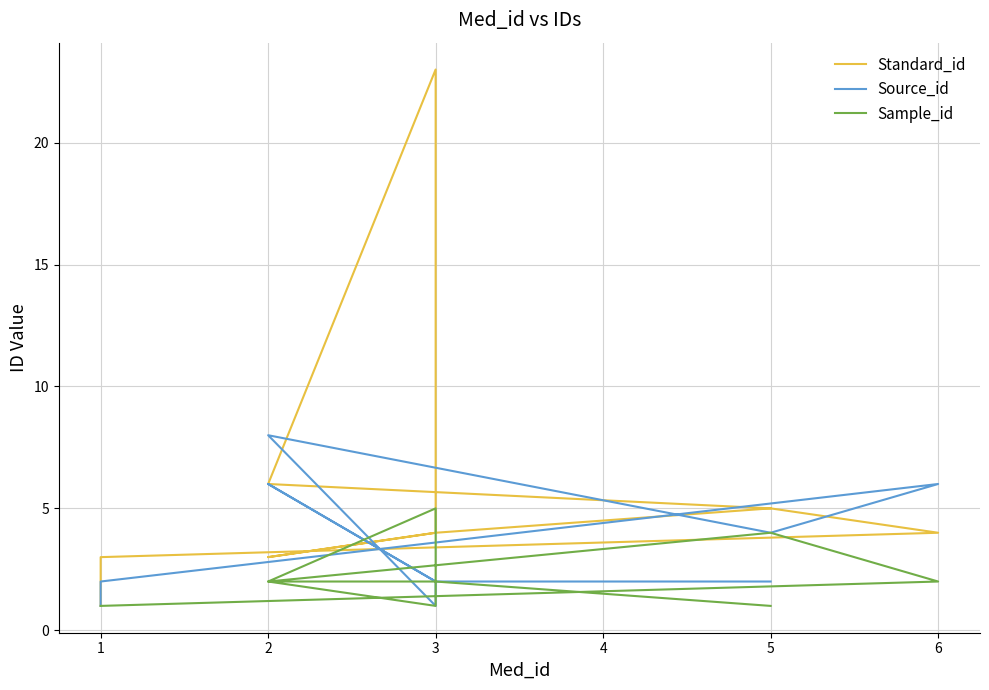

Which series ends up on top after the final intersection of Standard_id and Sample_id?

Standard_id